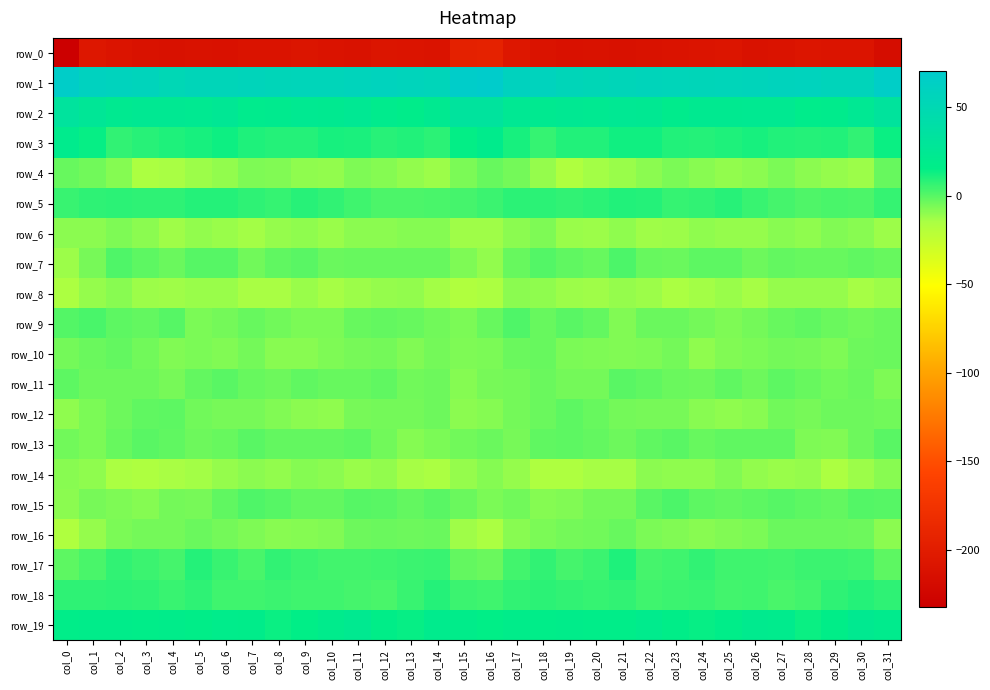

At col_19, list the series in order from smallest to largest.

row_0, row_4, row_14, row_8, row_6, row_15, row_10, row_16, row_11, row_7, row_12, row_13, row_9, row_17, row_18, row_5, row_3, row_19, row_2, row_1